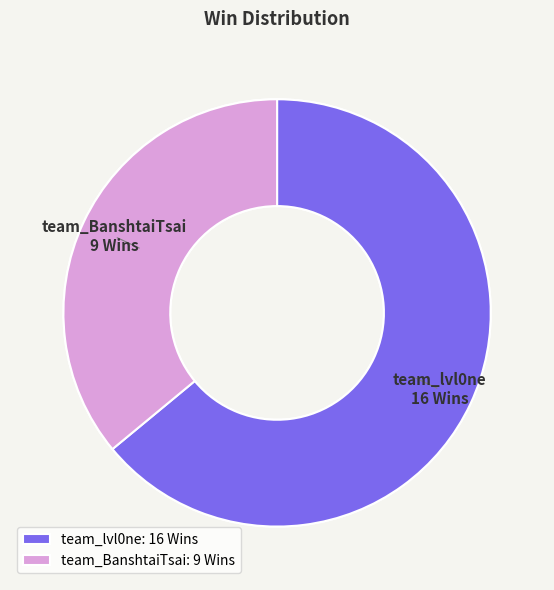

Approximately how many times larger is the value at team_lvl0ne compared to team_BanshtaiTsai?

1.8